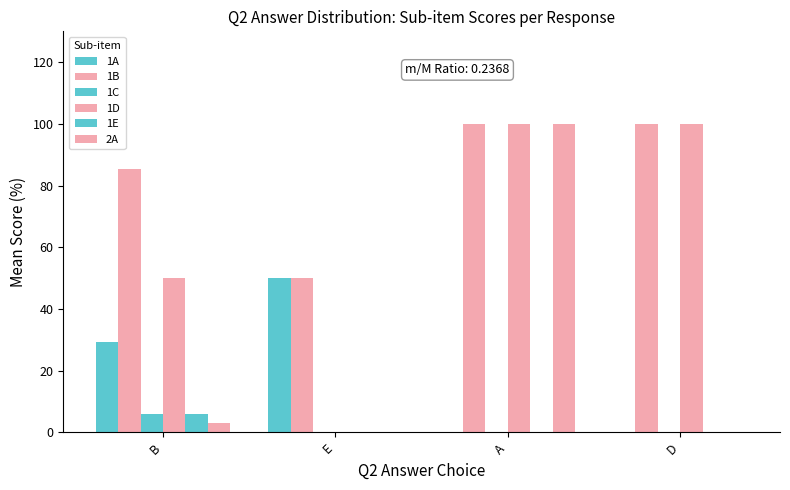

How many positive values does the 1D series have?

3